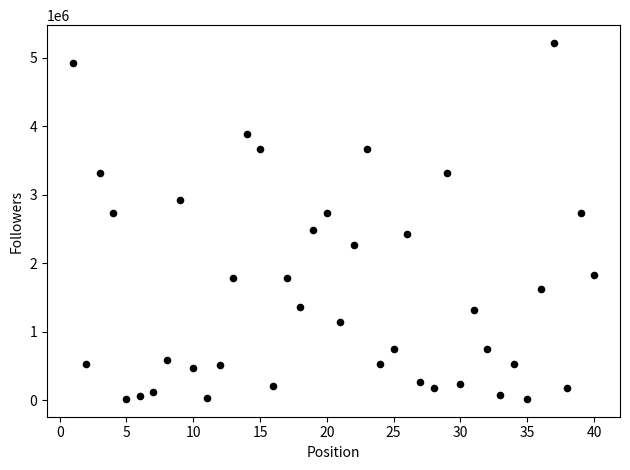

What is the range of X values (max minus min)?

39